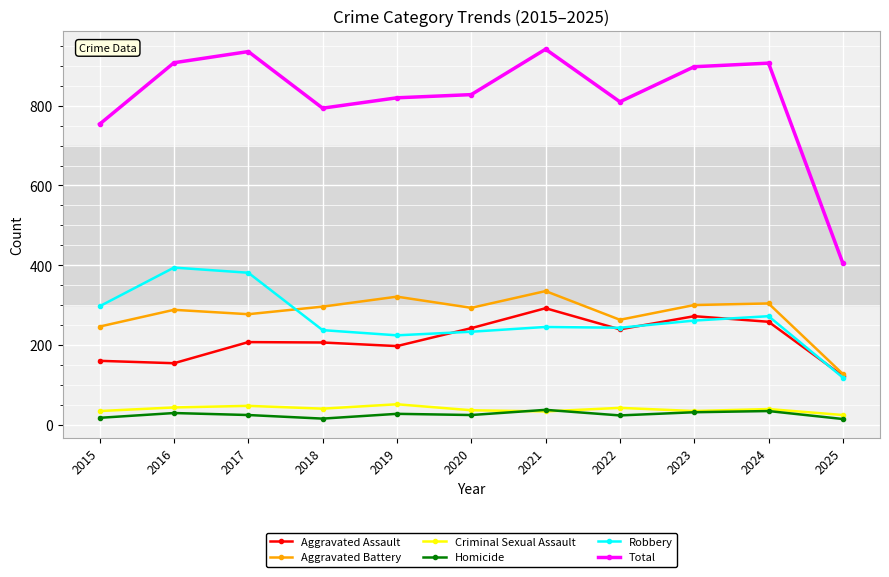

At 2016, list the series in order from largest to smallest.

Total, Robbery, Aggravated Battery, Aggravated Assault, Criminal Sexual Assault, Homicide